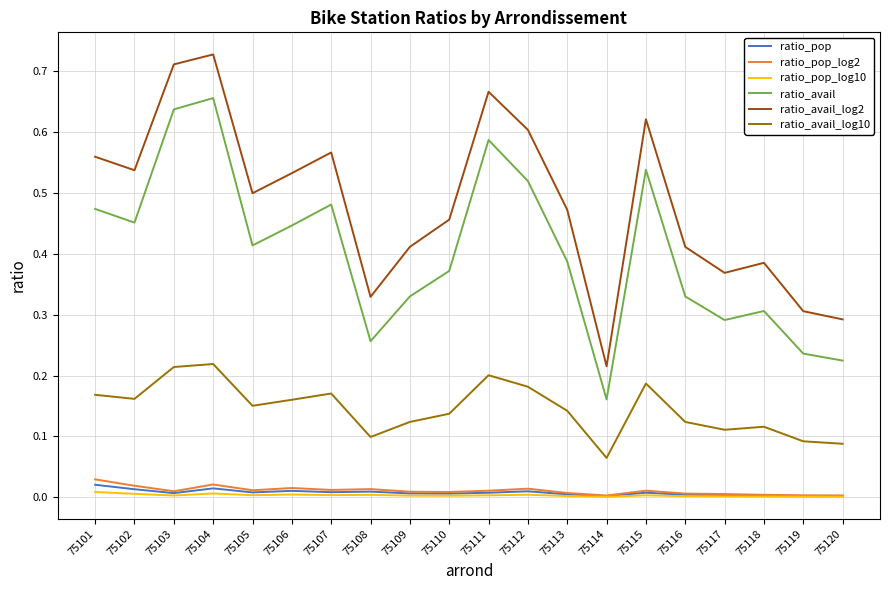

Which series has the largest range (max minus min)?

ratio_avail_log2